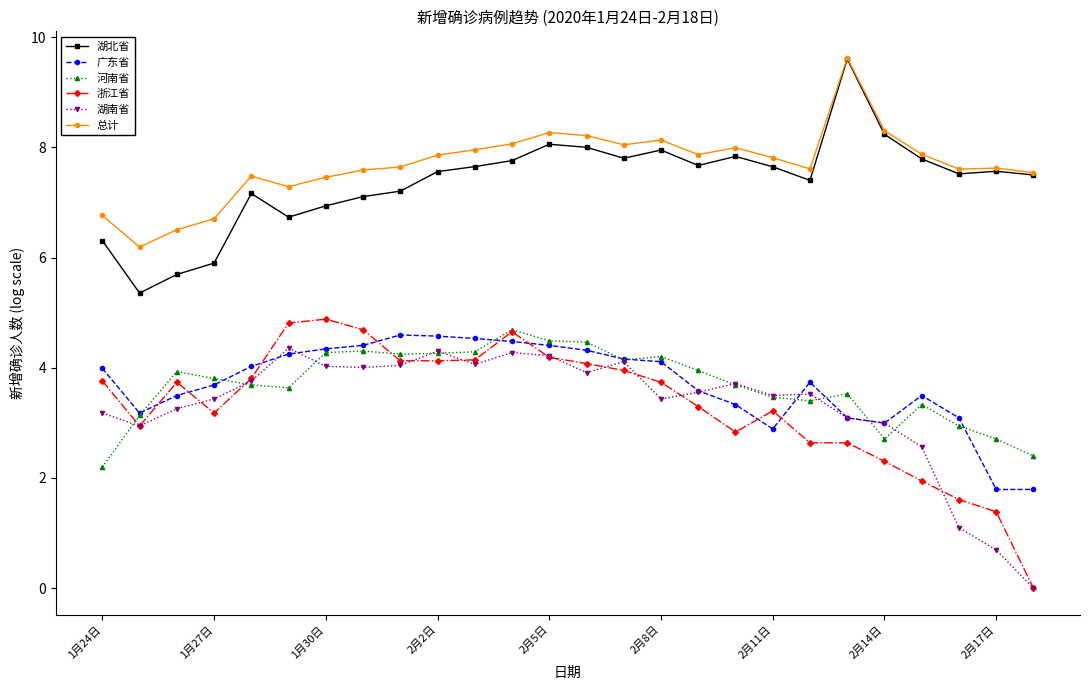

What is the maximum value shown in the chart?

9.6